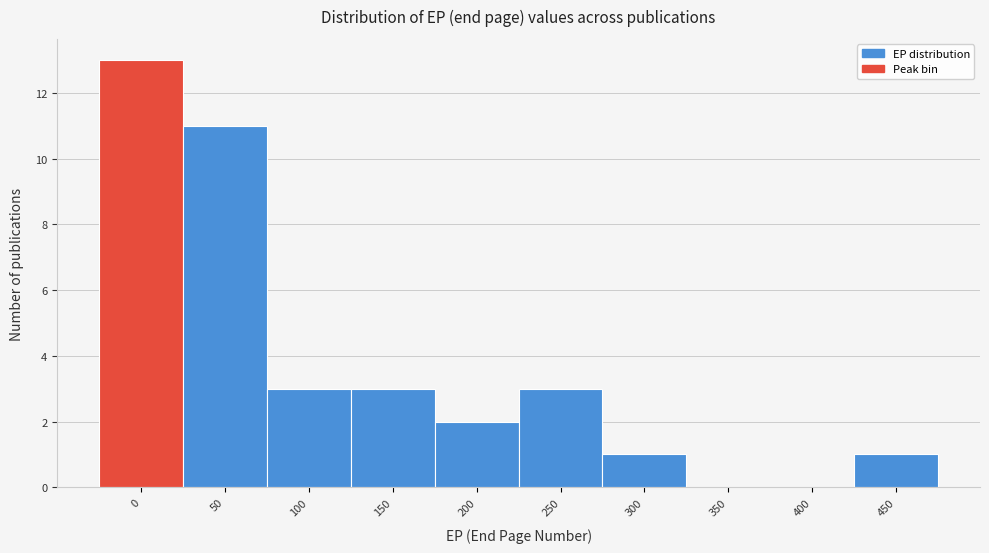

Reading right to left, extract all data points from this chart.

450=1	400=0	350=0	300=1	250=3	200=2	150=3	100=3	50=11	0=13